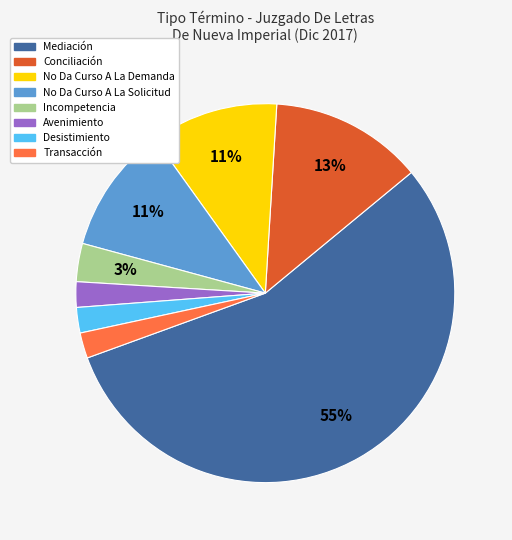

What is the largest slice in the pie chart?

Mediación